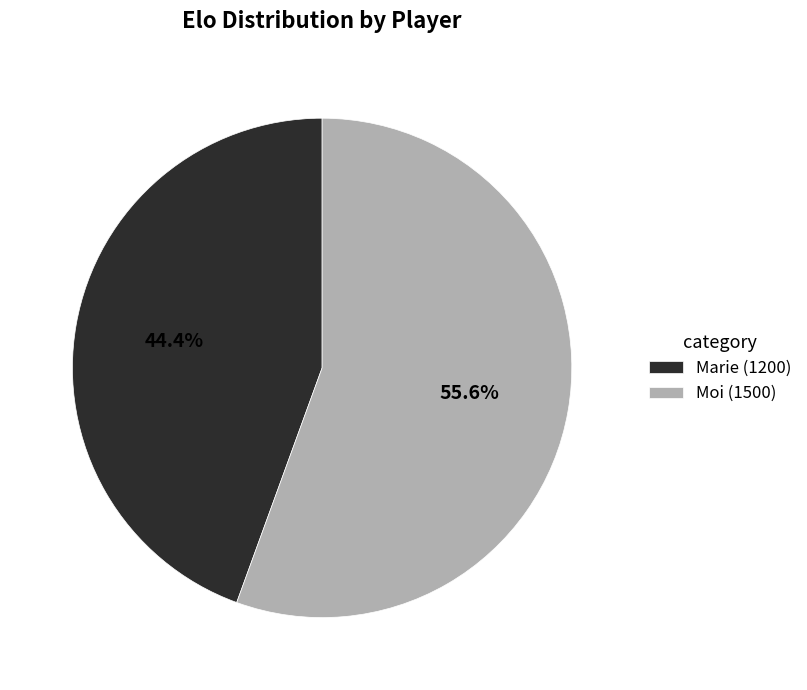

What percentage is the Marie slice, to the nearest percent?

44%